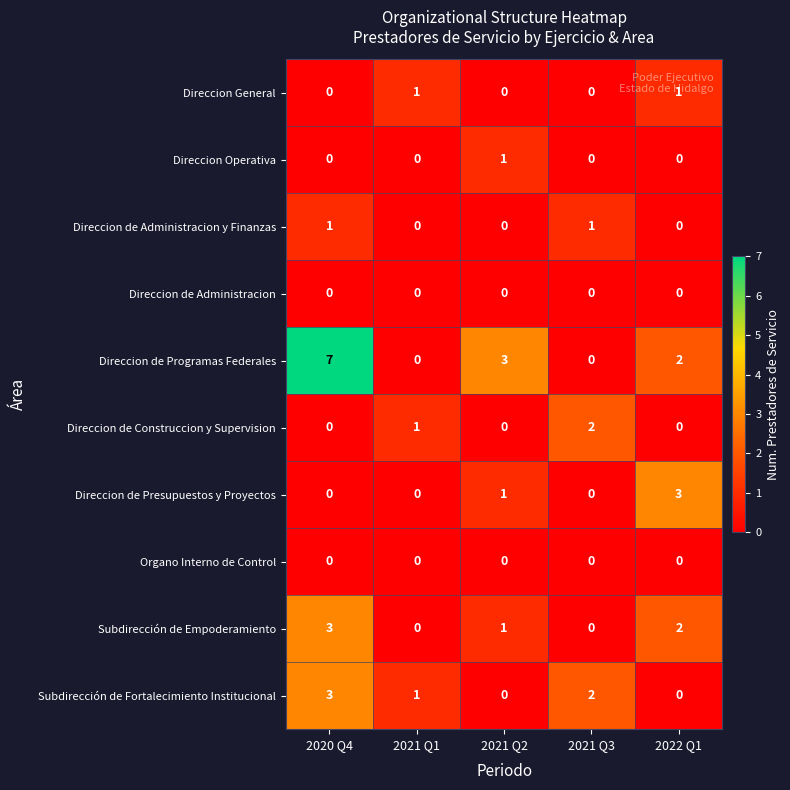

True or false: Subdirección de Fortalecimiento Institucional has a value of 0 at 2021 Q2.

True